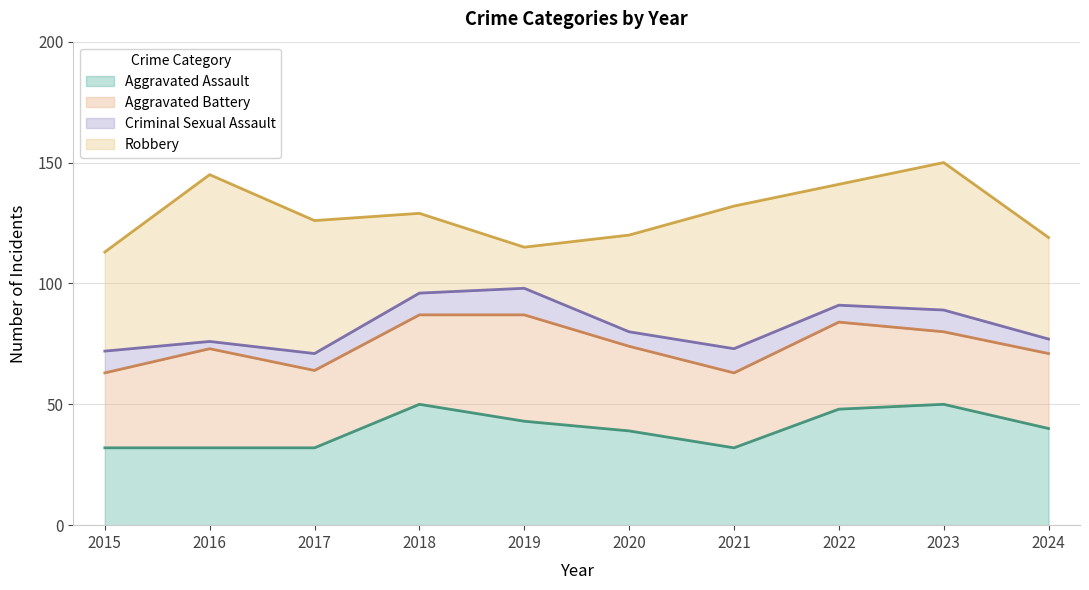

Is it true that Robbery equals 33 at 2018?

True